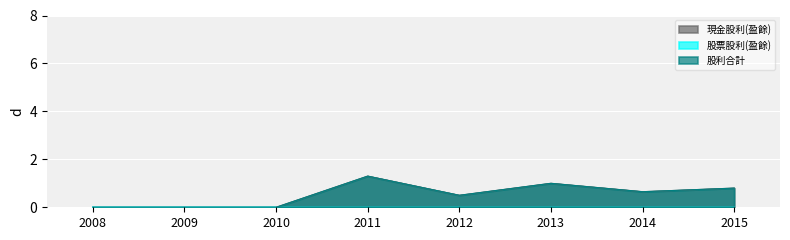

Does the chart display data point markers on the line(s)?

No